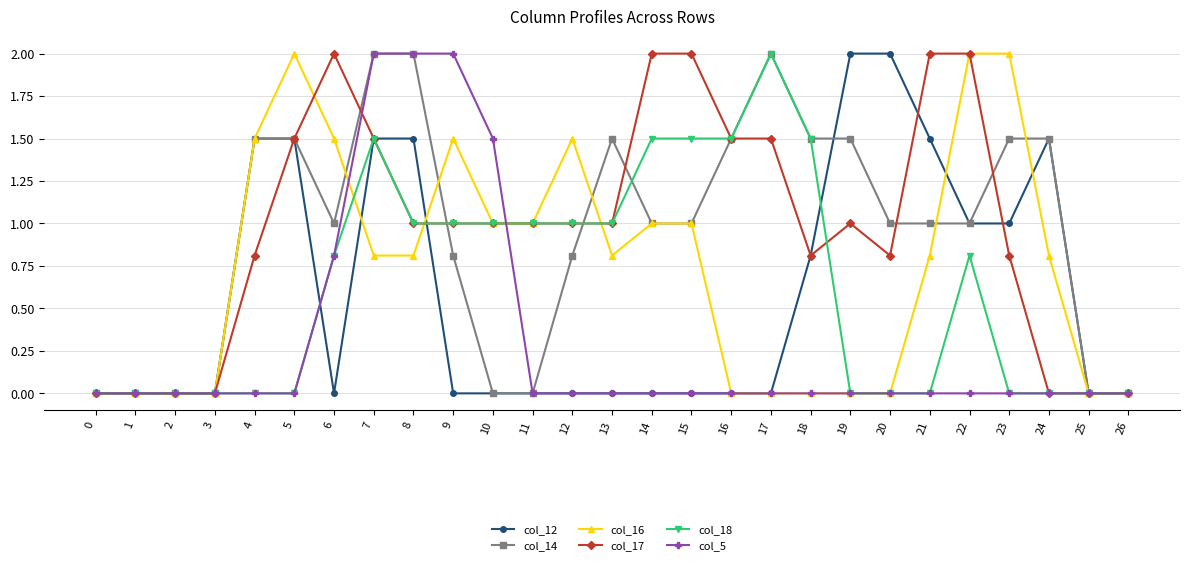

Count the number of categories in the chart.

27